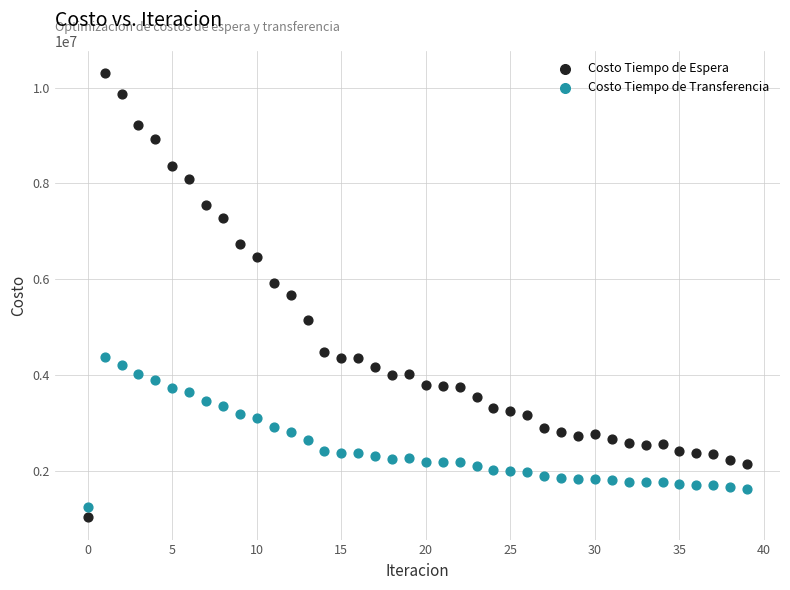

What are all the series names shown in the legend?

Costo Tiempo de Espera, Costo Tiempo de Transferencia